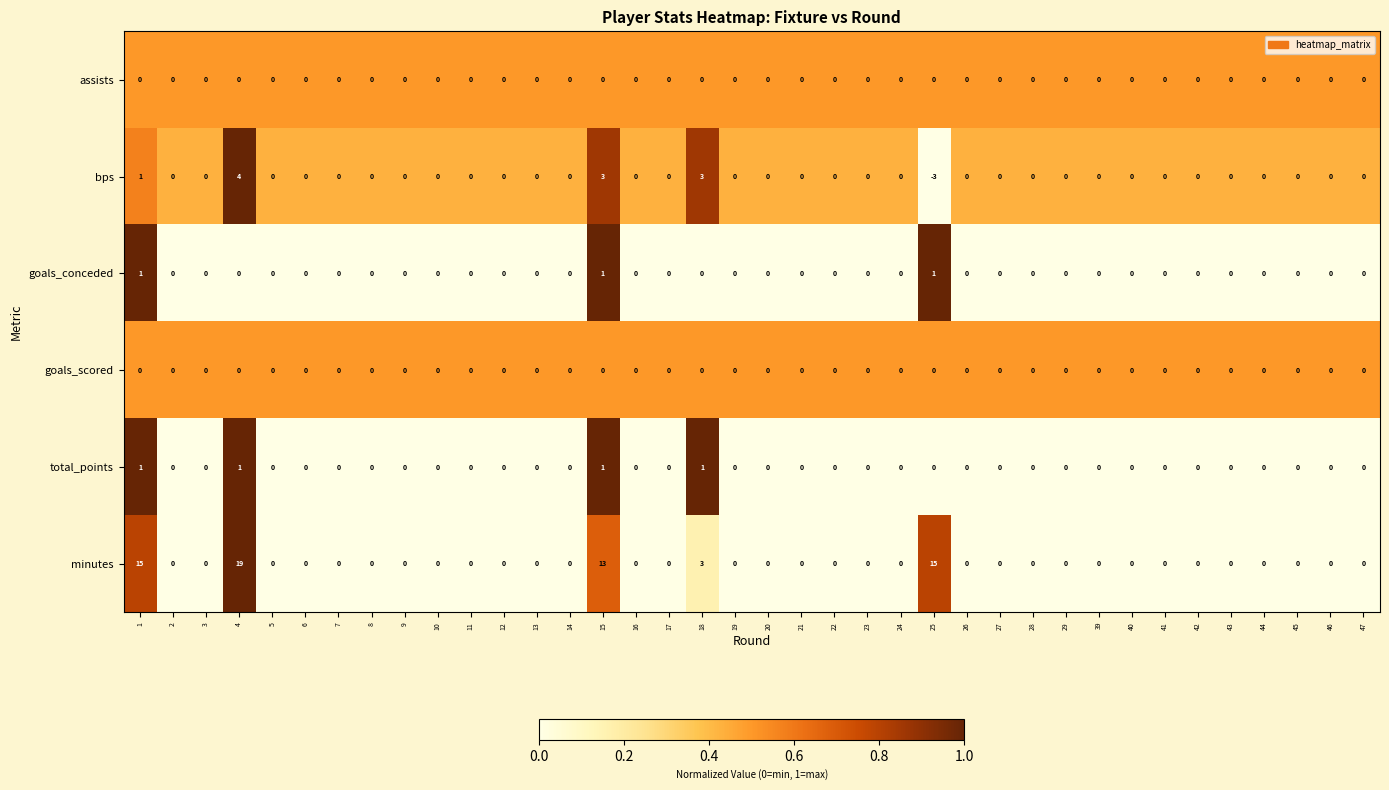

What is the difference between the maximum and second lowest values in the bps series?

4